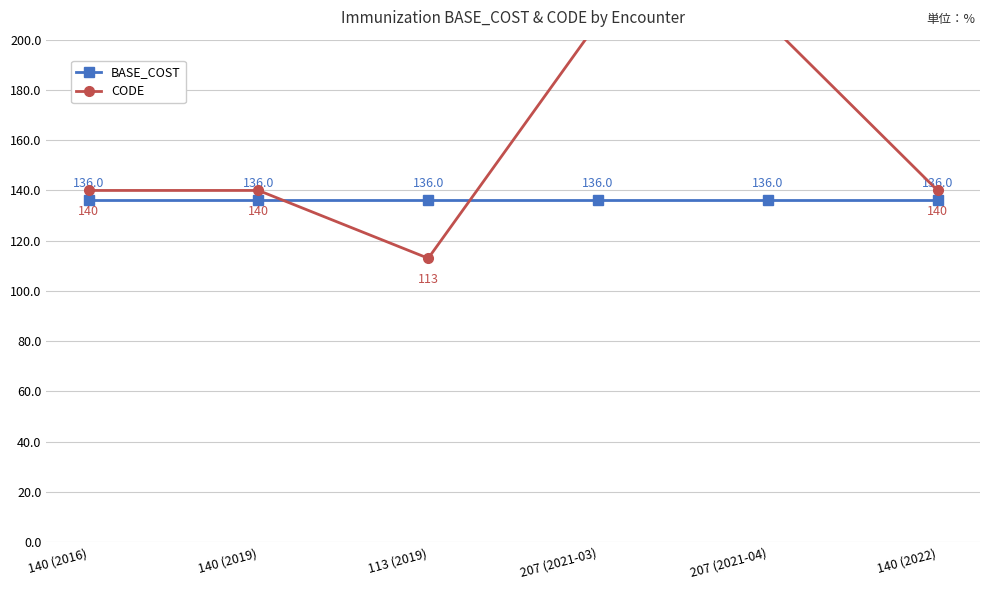

Where do CODE and BASE_COST first cross each other?

140 (2019) and 113 (2019)